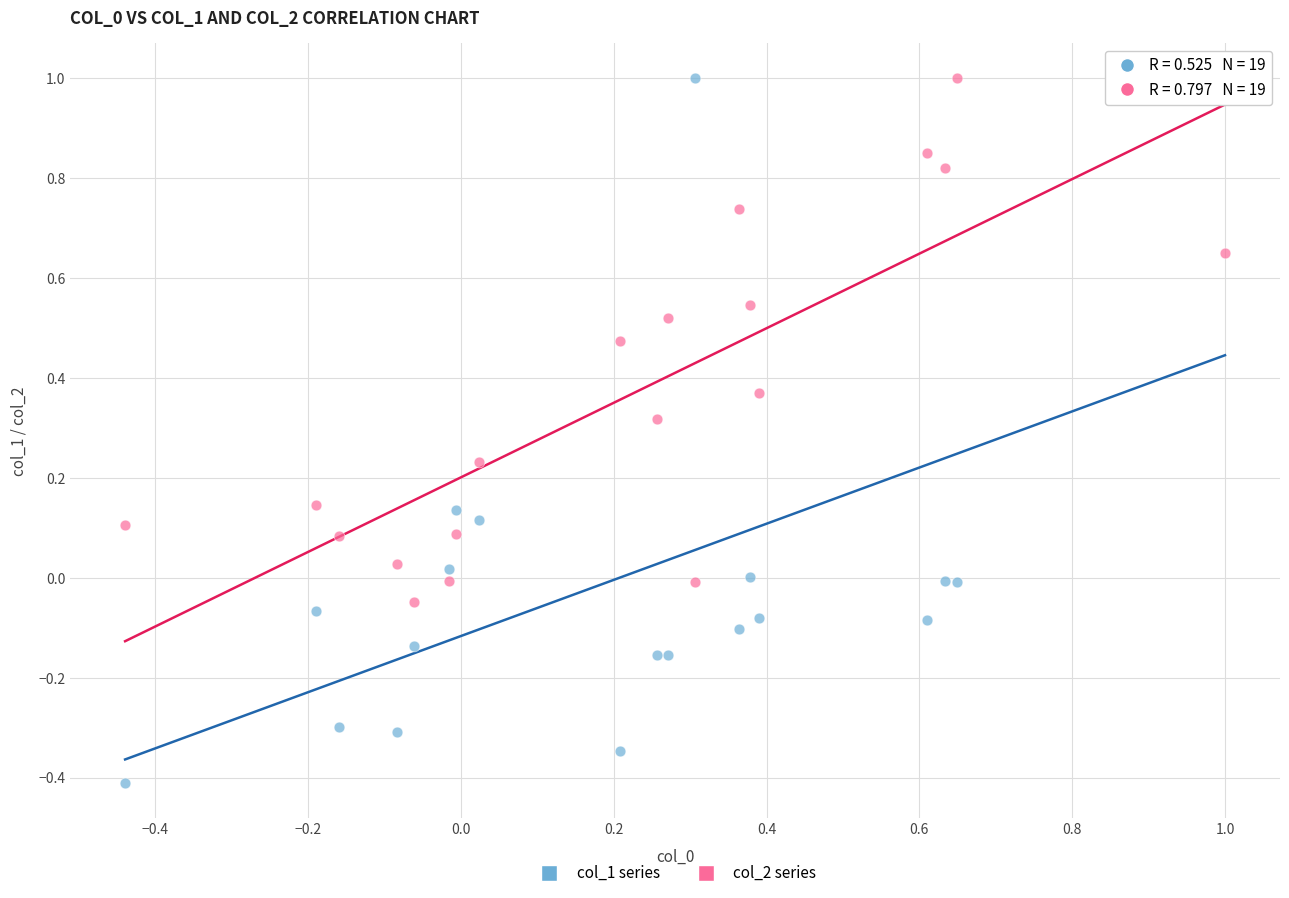

Which series has the largest Y range (max minus min)?

col_1 series